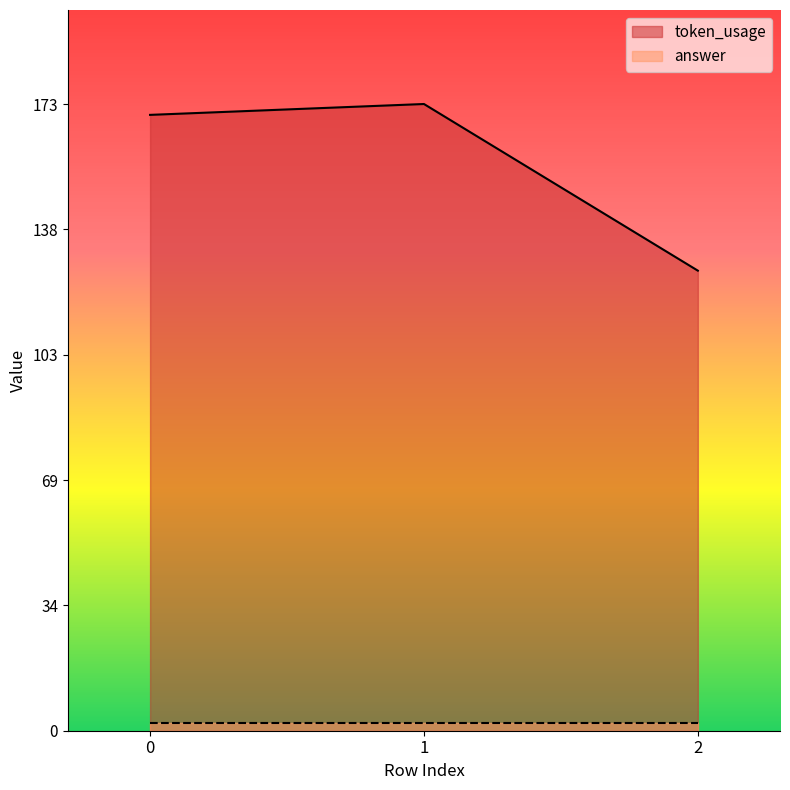

What is the smallest value displayed?

127